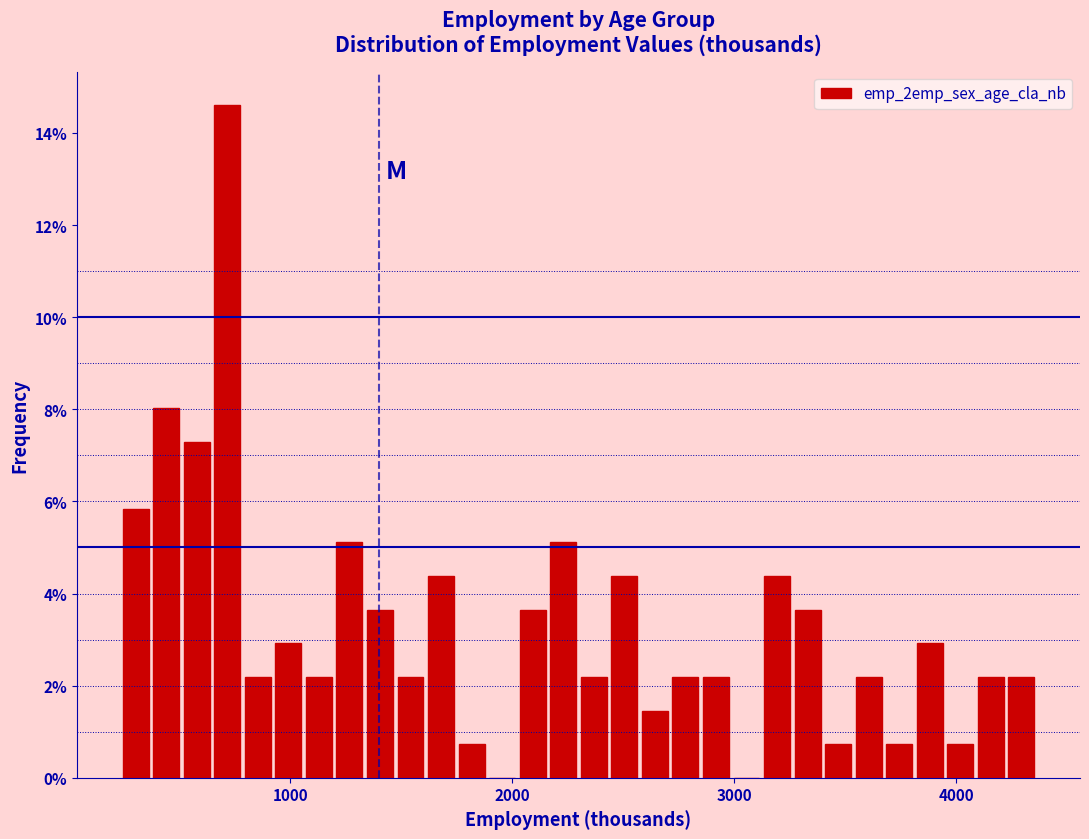

Around what value on the x-axis is the tallest bar? Give the approximate position of its centre, as read against the axis.

700